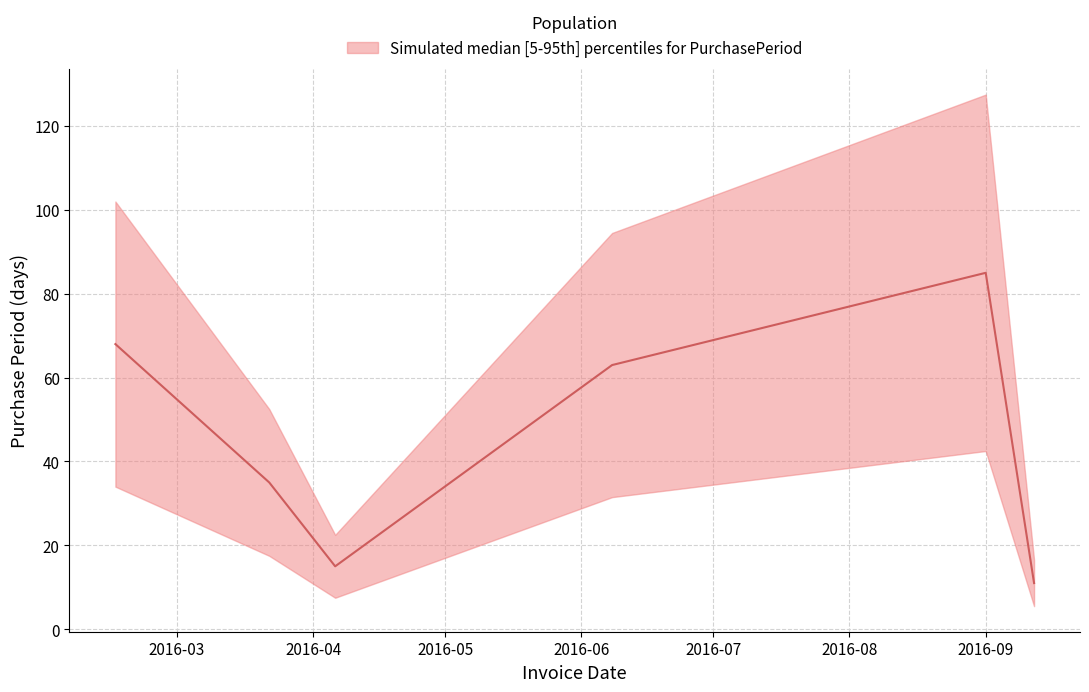

Which category has the lowest value across all series?

2016-09-12